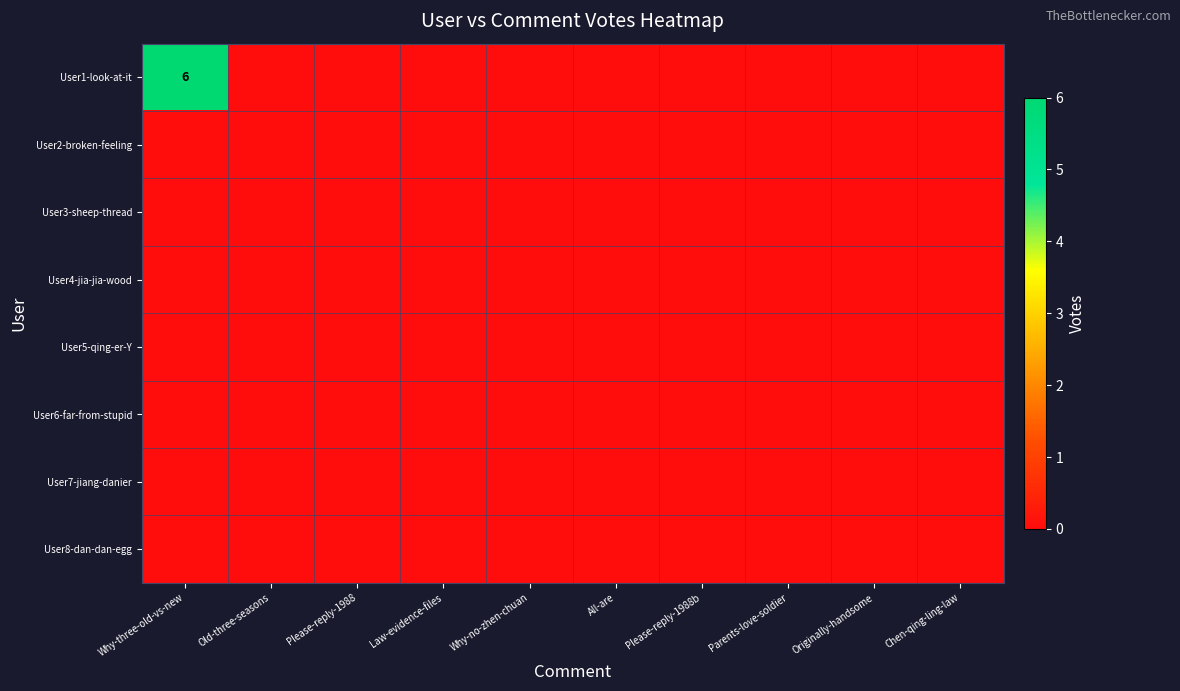

At which label does User7-jiang-danier reach its peak?

Why-three-old-vs-new